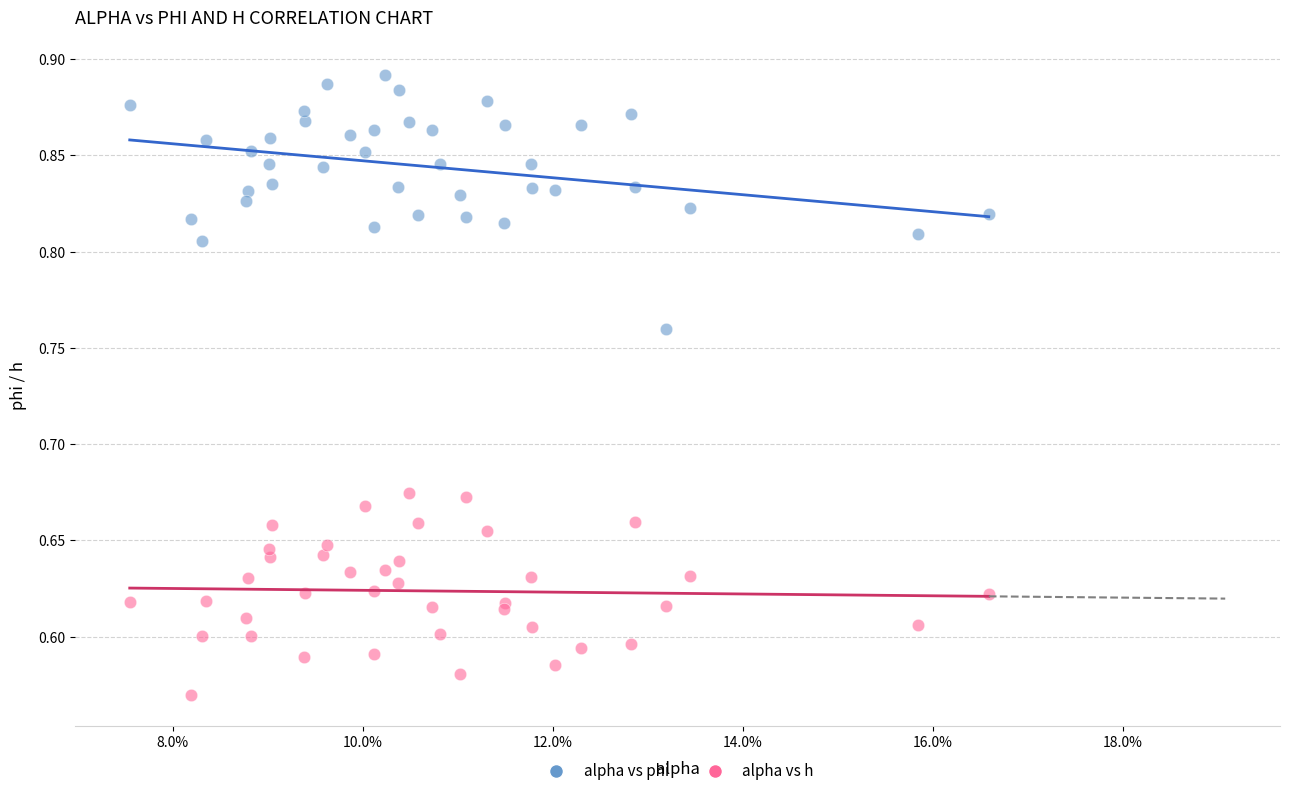

Which series contains the lowest Y value?

alpha vs h